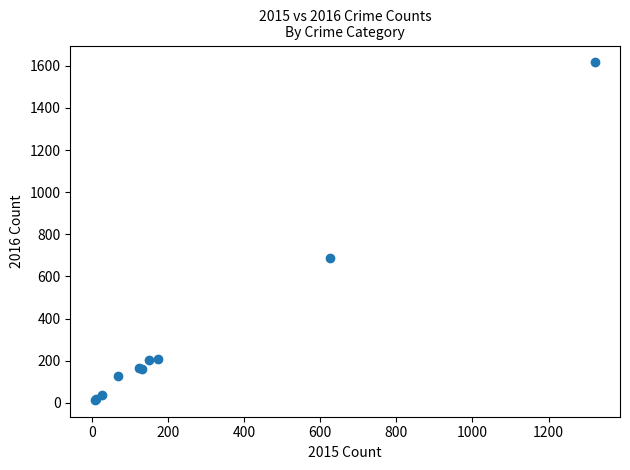

What Y value in the scatter plot is closest to 815?

687